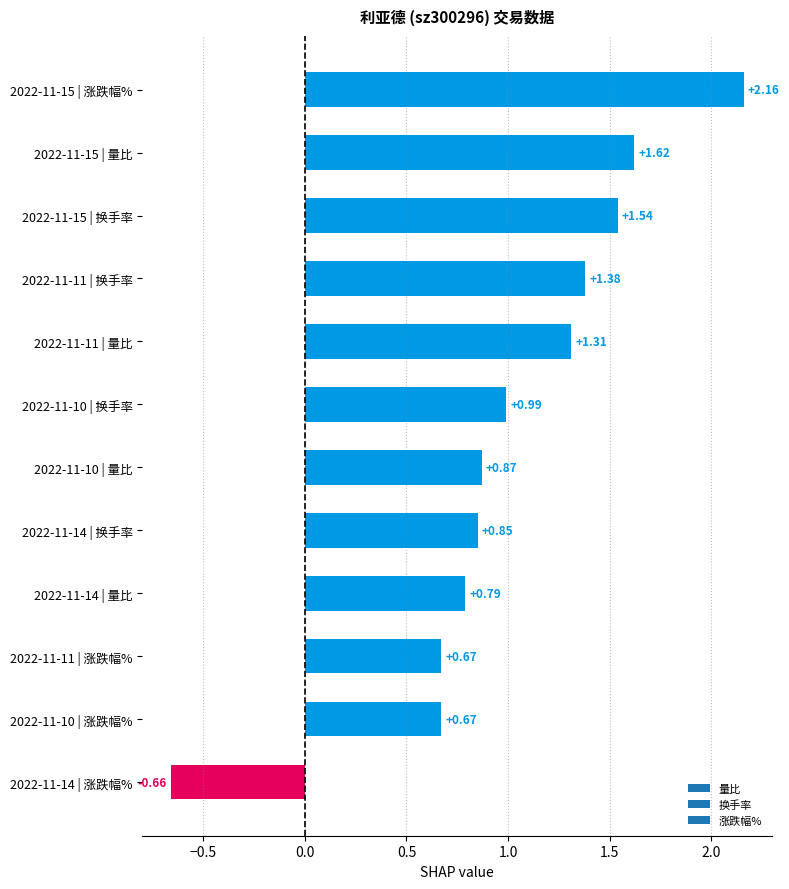

What is the sum of all values?

12.2